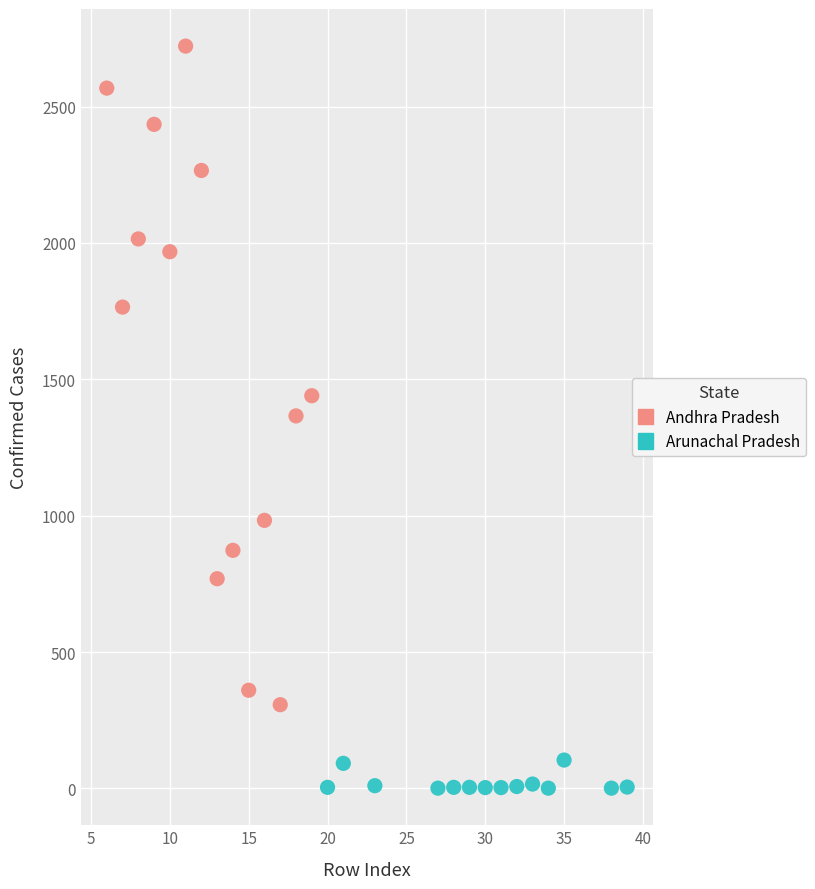

Which series has the widest spread of Y values?

Andhra Pradesh